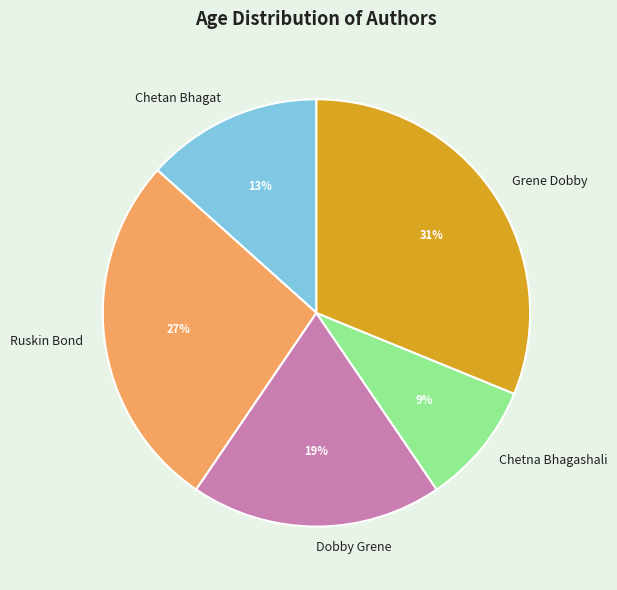

Which category has the smallest portion of the pie?

Chetna Bhagashali